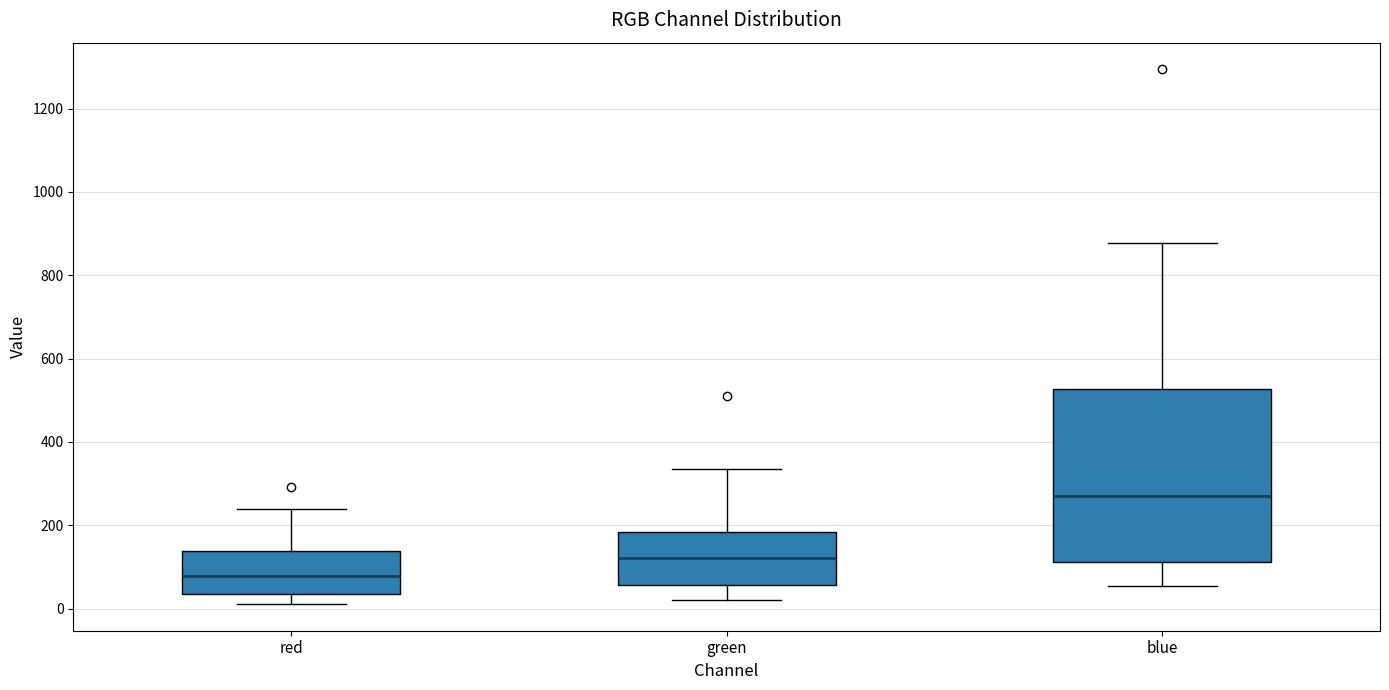

Comparing the boxes themselves (not the whiskers), which one is the tallest?

blue